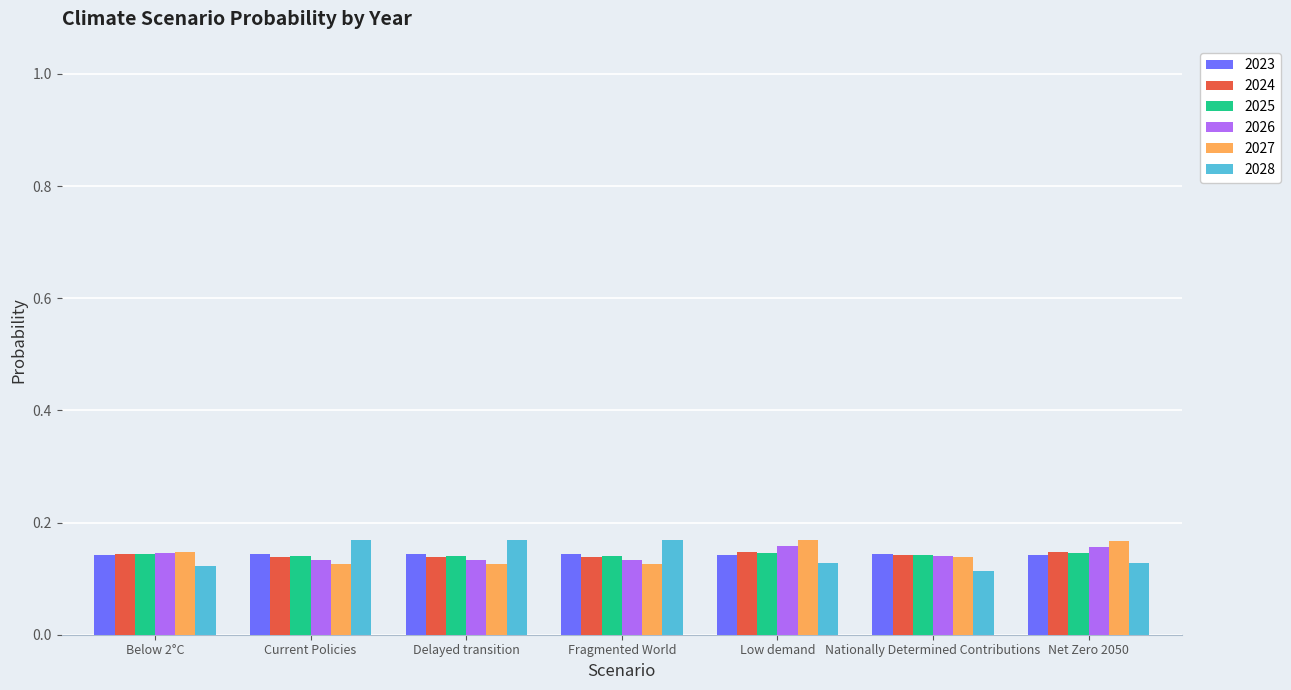

Is the value of 2024 at Fragmented World greater than the value of 2028 at Current Policies?

No